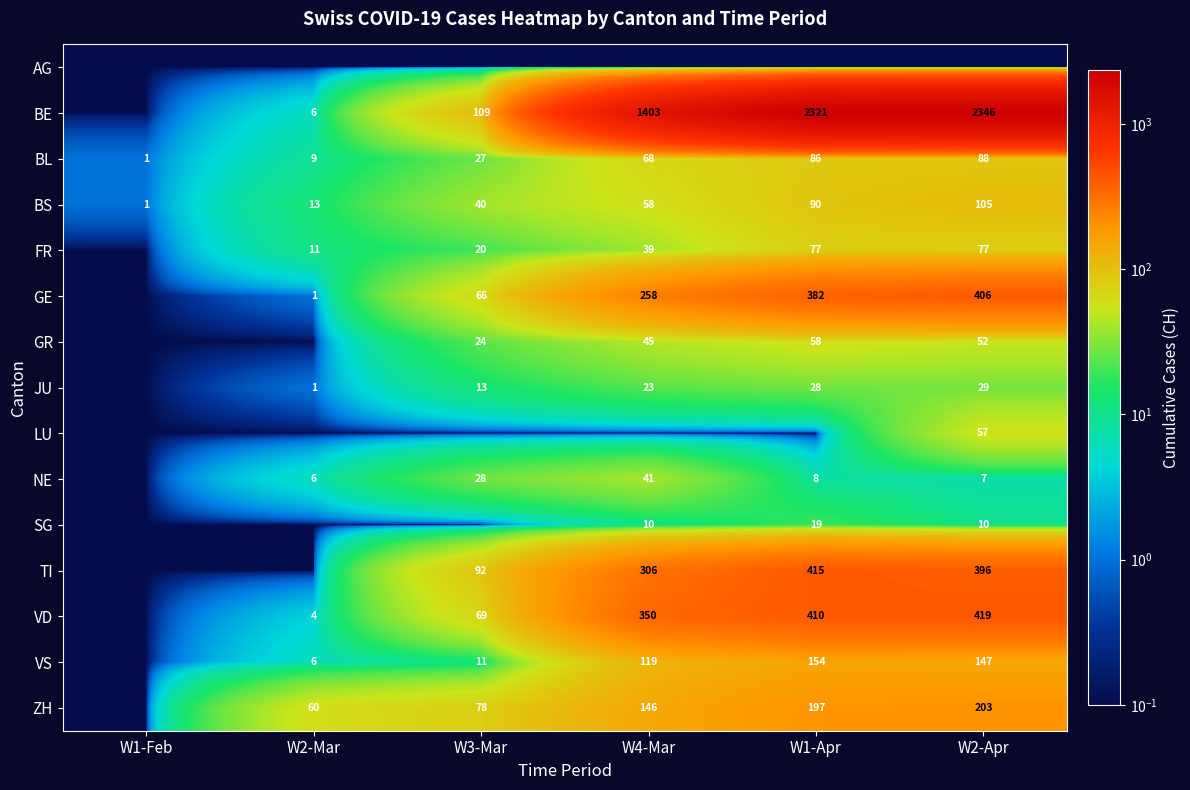

The value of ZH at W3-Mar is 78.0. True or false?

True